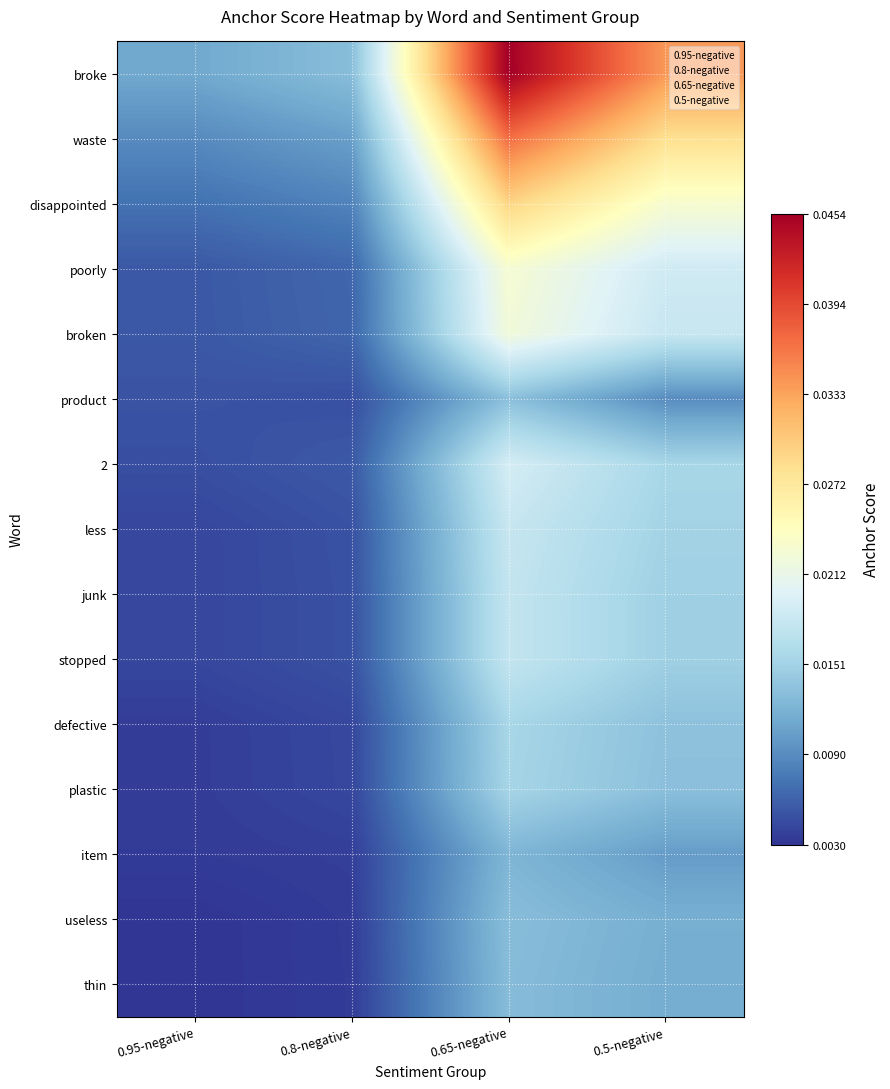

Count the thin values in the range 0 to 1.

4